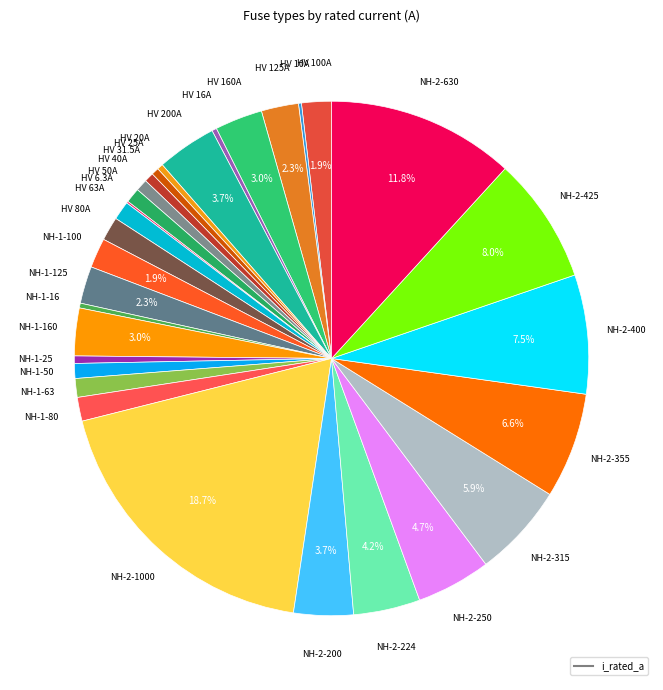

Count the number of slices in the pie.

31